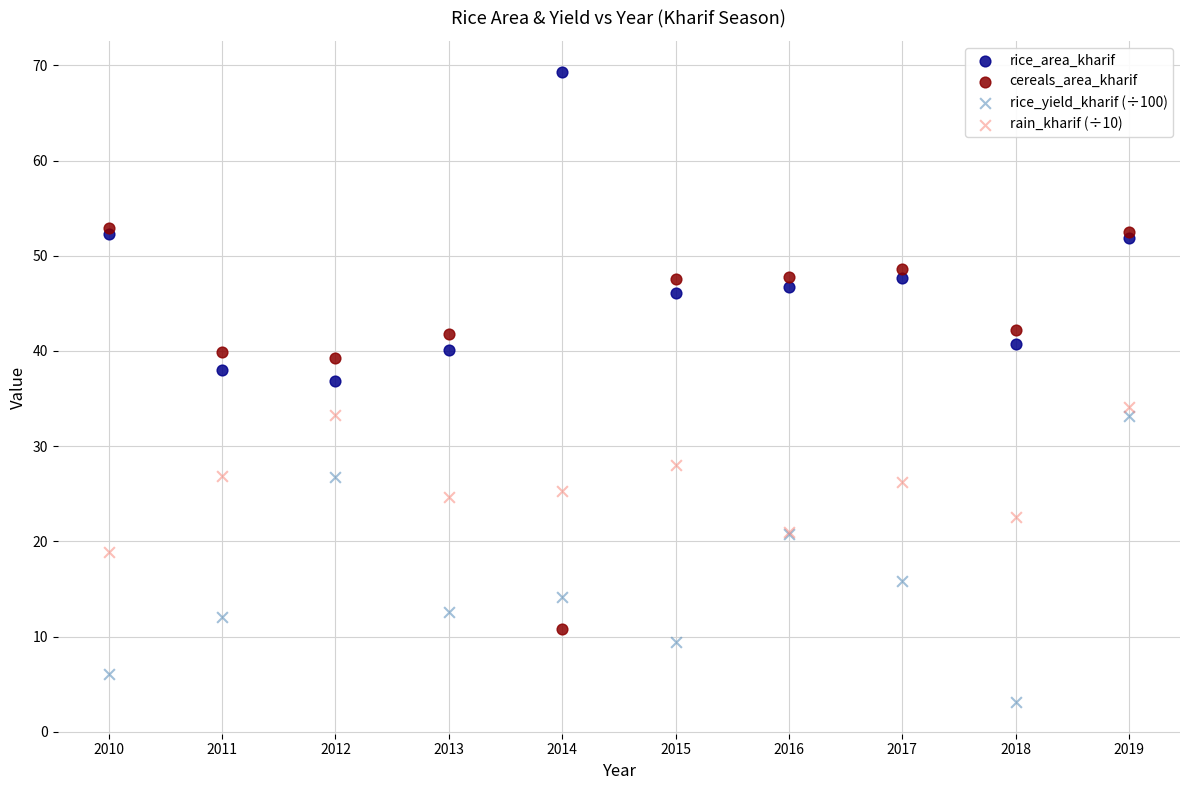

In the rice_yield_kharif (÷100) series, what Y value is closest to 18?

15.9